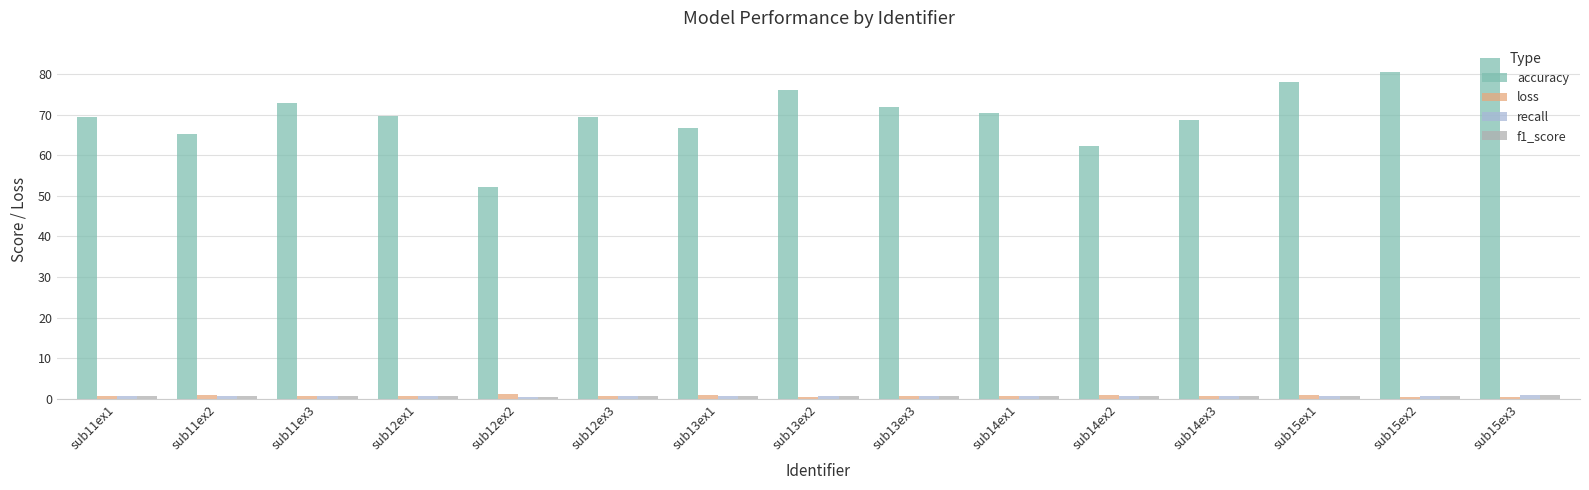

The accuracy series shows 34.9 at sub12ex2. True or false?

False